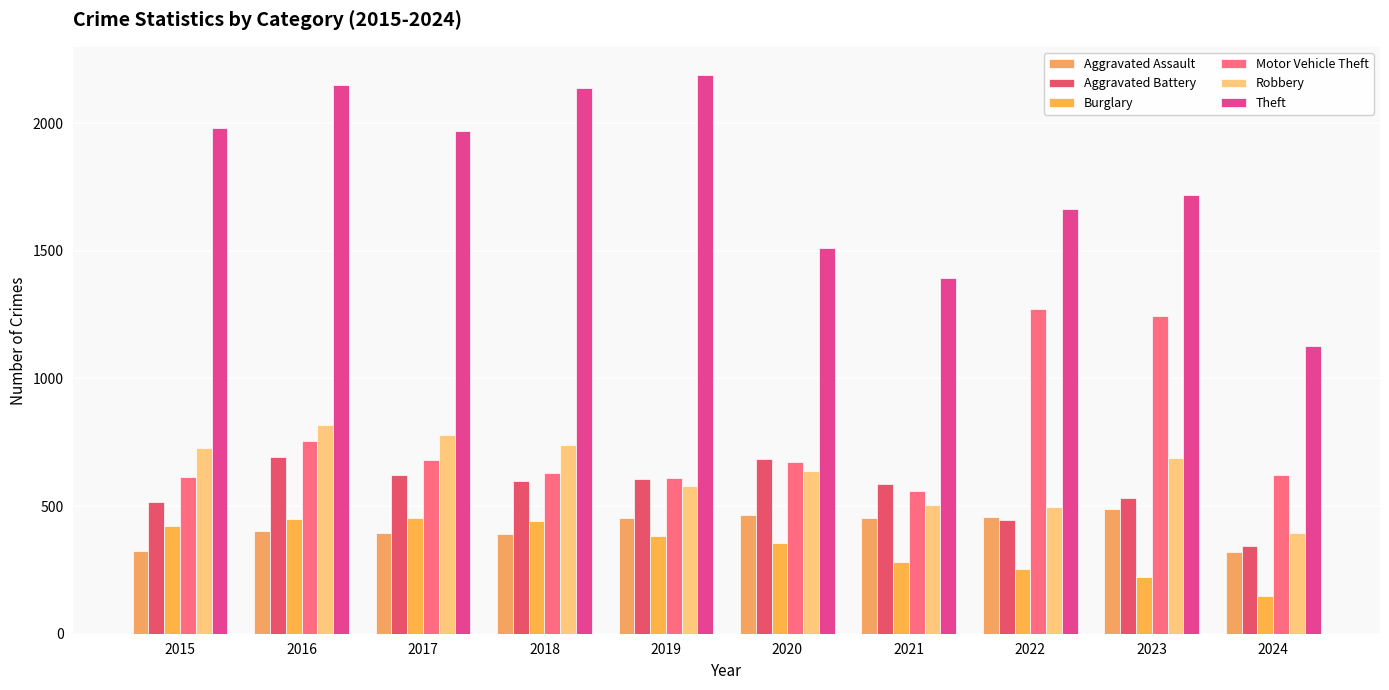

What is the sum of the Burglary values at 2022 and 2015?

674